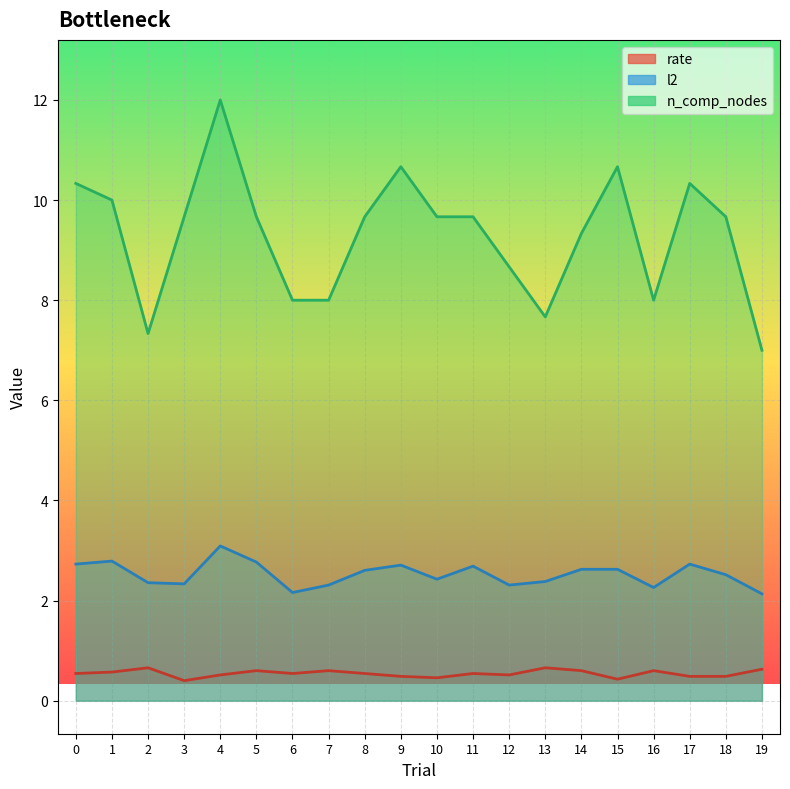

Which series changed the most between 3 and 14?

n_comp_nodes